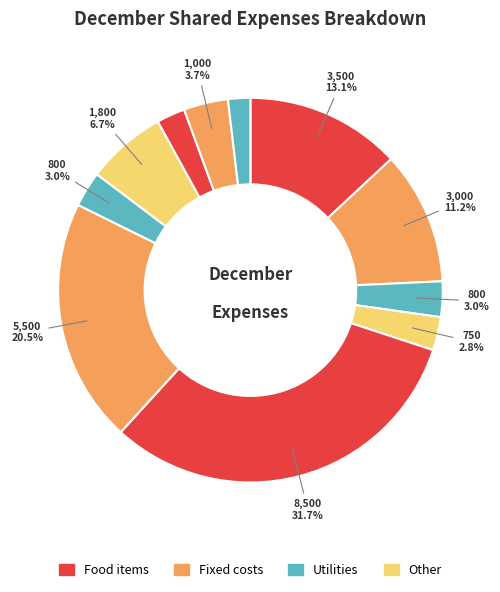

Is there a majority slice in this chart?

No